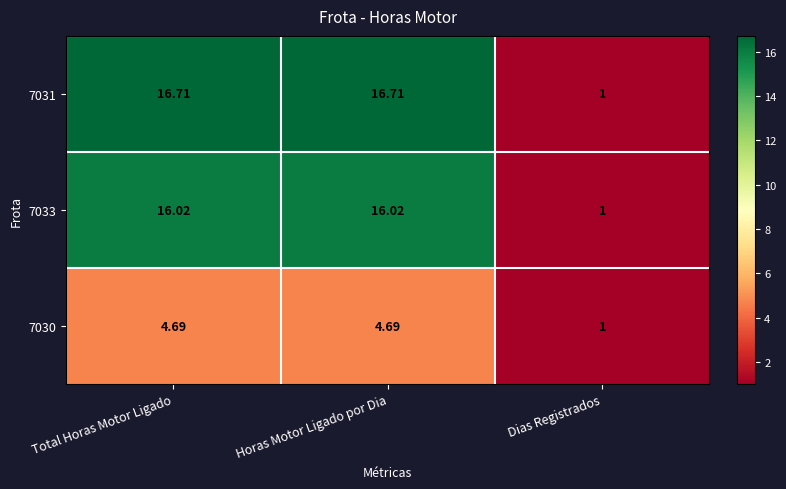

At which category does the chart reach its minimum across all series?

Dias Registrados